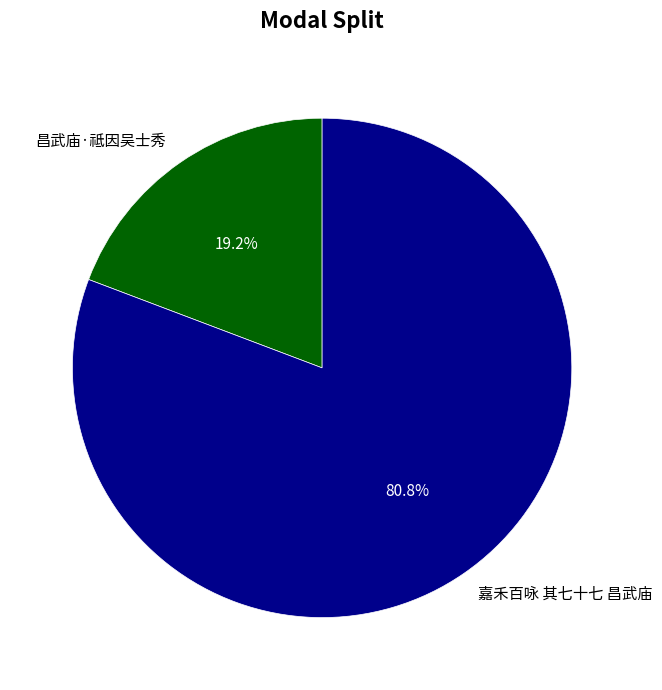

What is the largest slice in the pie chart?

嘉禾百咏 其七十七 昌武庙